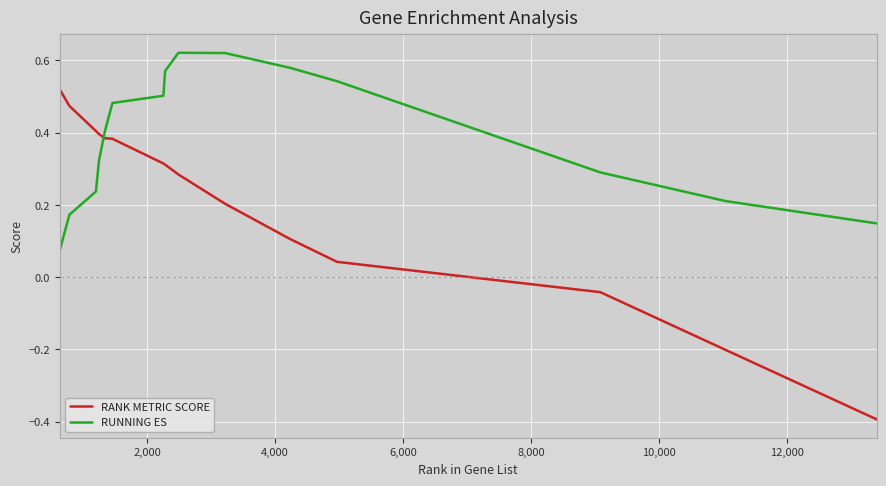

What is the smallest value displayed?

-0.4